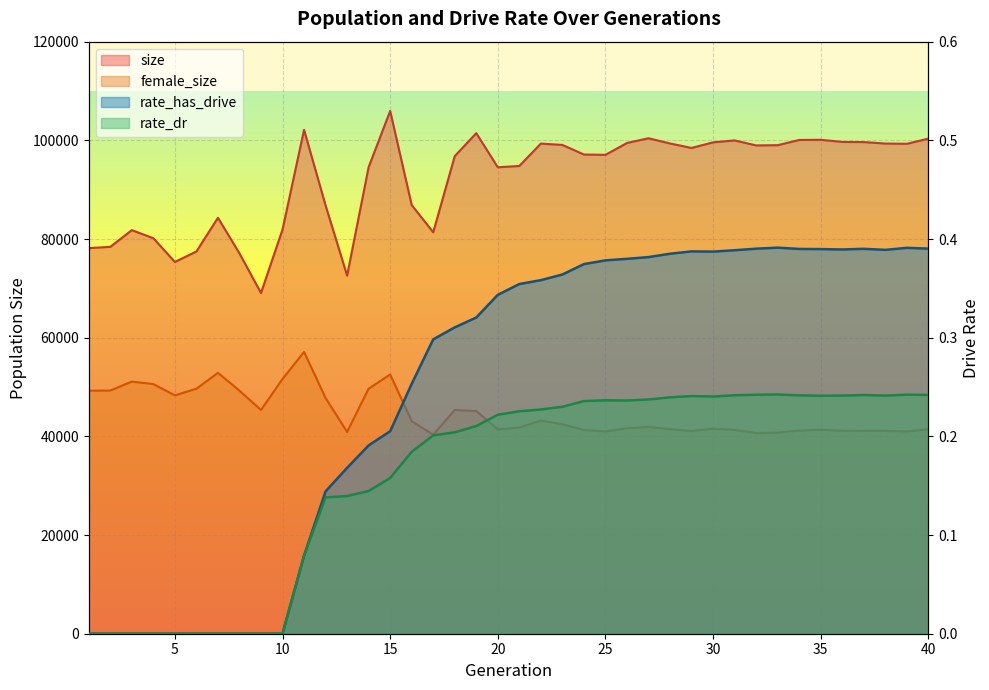

Which series has the widest spread of values?

size